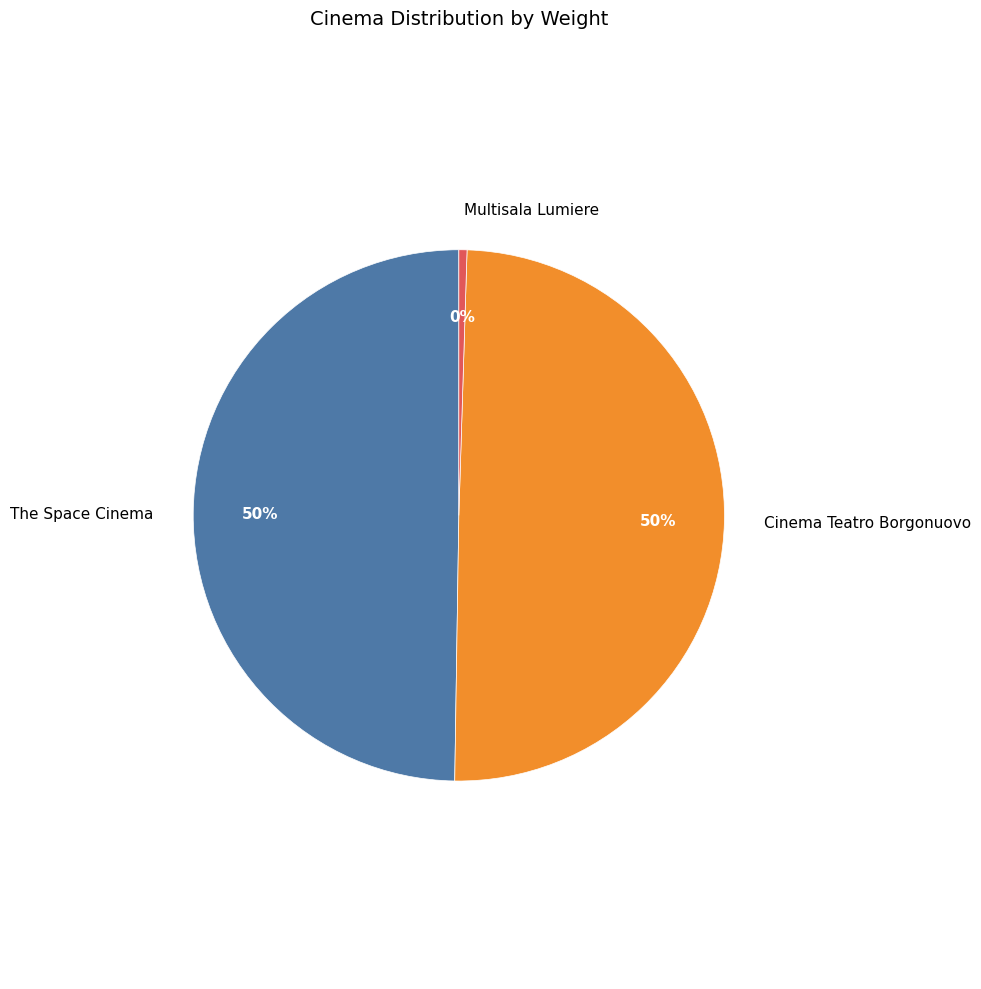

Does Multisala Lumiere account for over 50% of the chart?

No